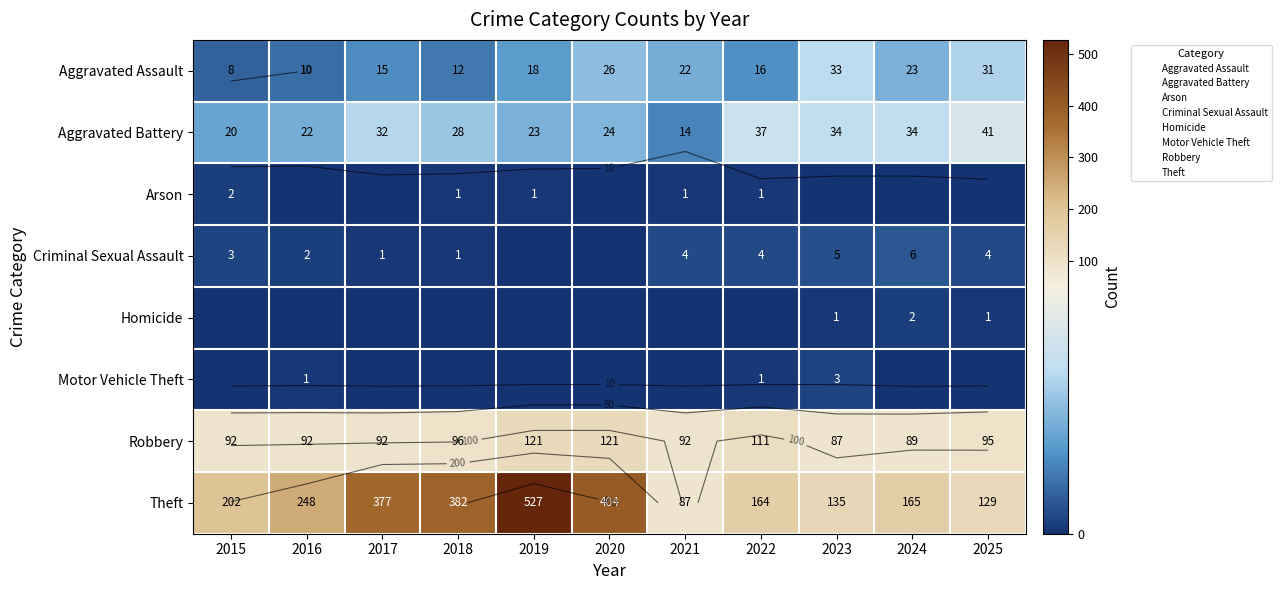

At which label does Criminal Sexual Assault first exceed 3?

2021